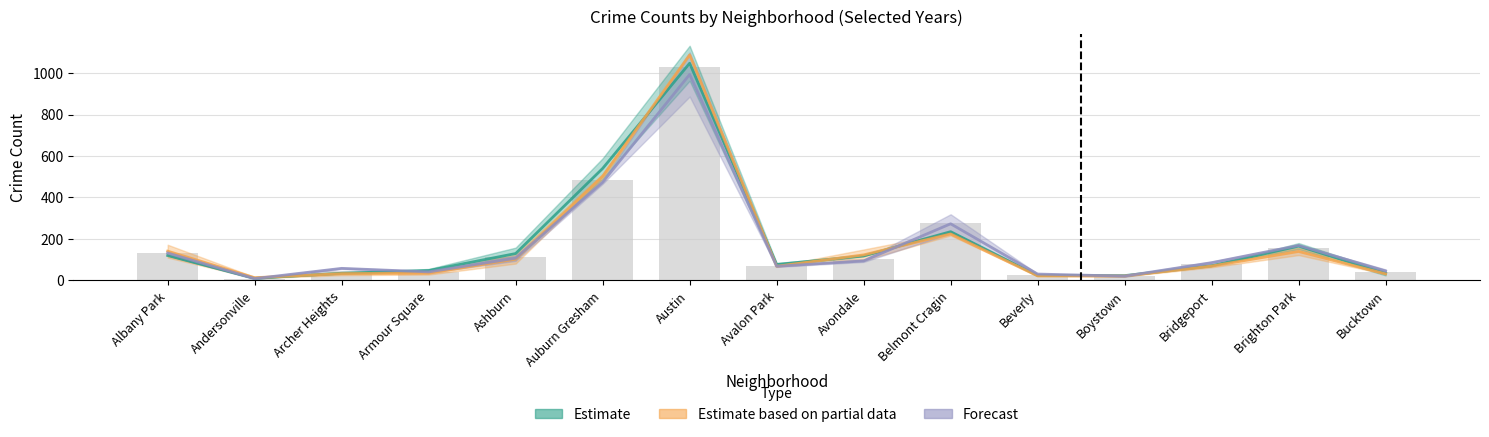

How many categories are shown in the chart?

15